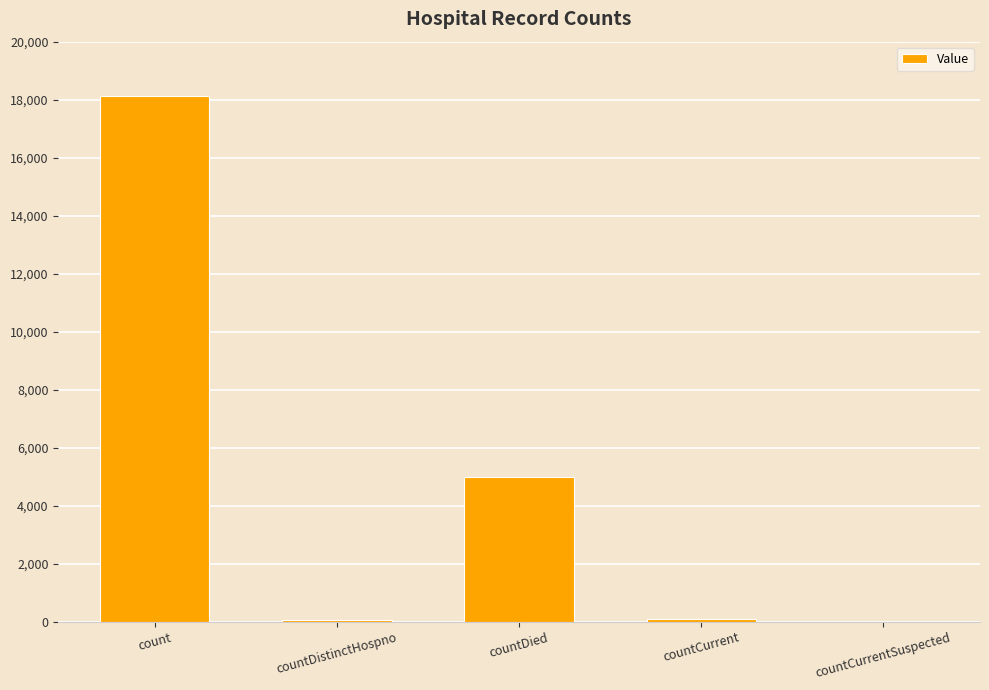

True or false: the data shows 5003 at countDied.

True